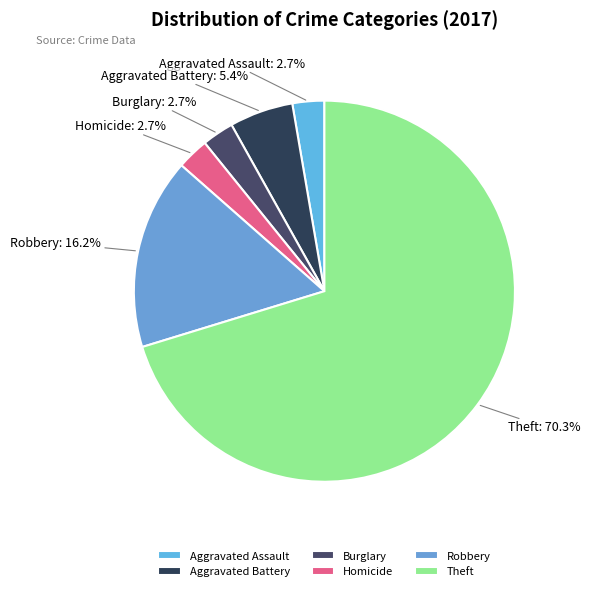

Which category has the biggest portion of the pie?

Theft